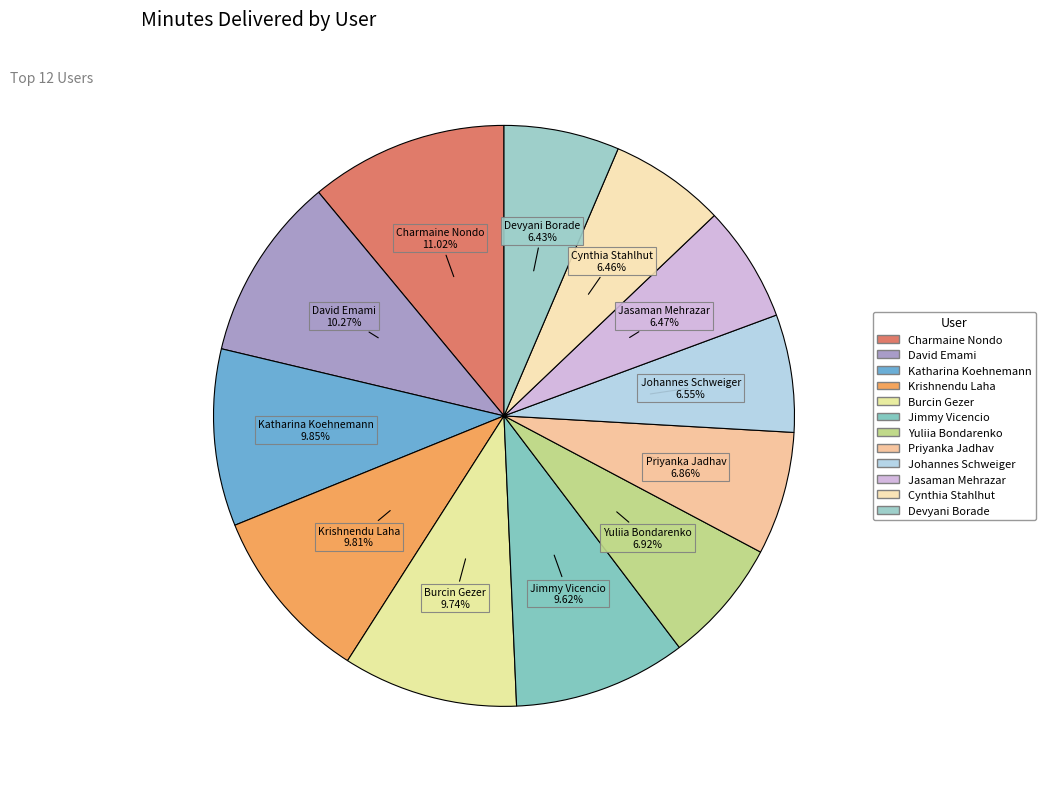

What percentage is NOT represented by David Emami?

89.7%